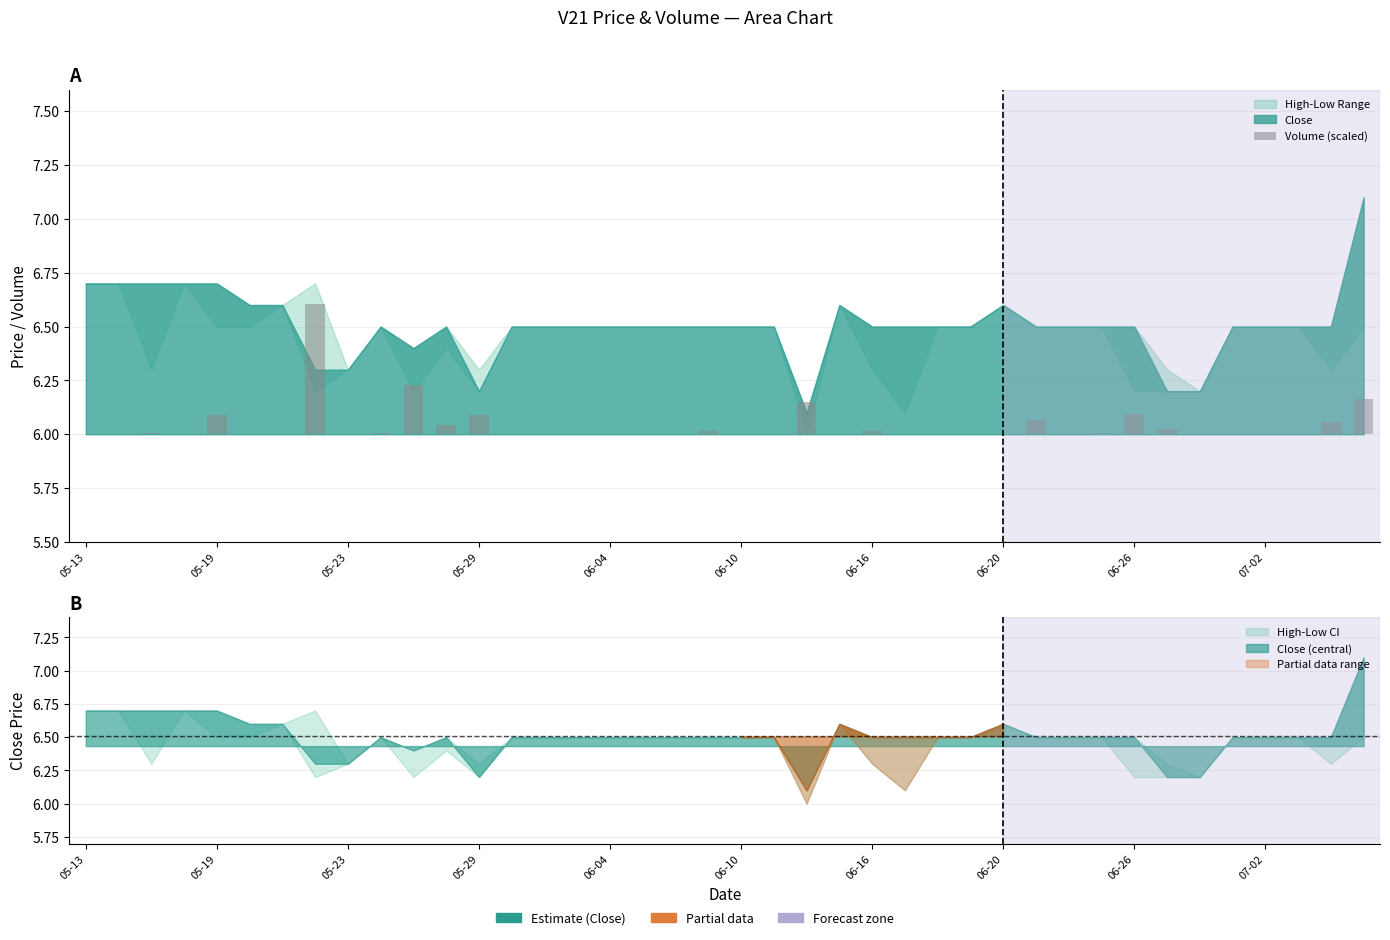

Does the chart contain stacked bars?

No